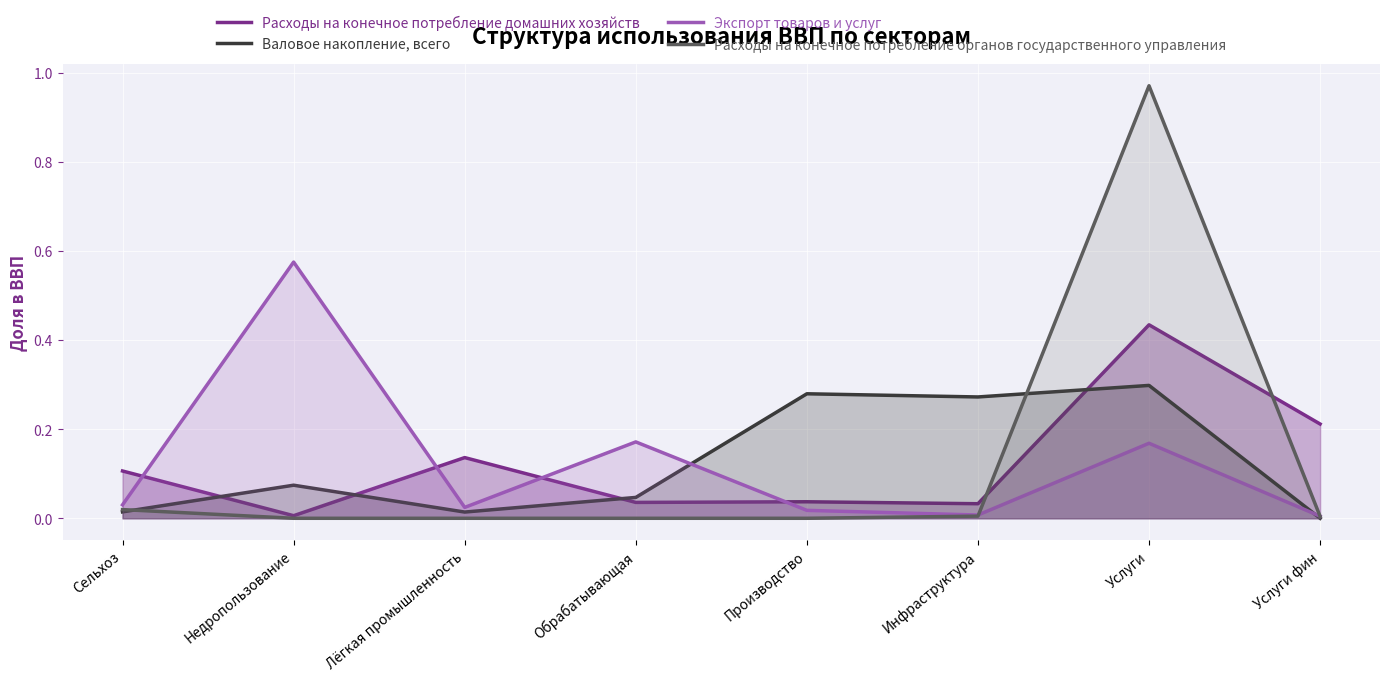

How many series are shown in this chart?

4